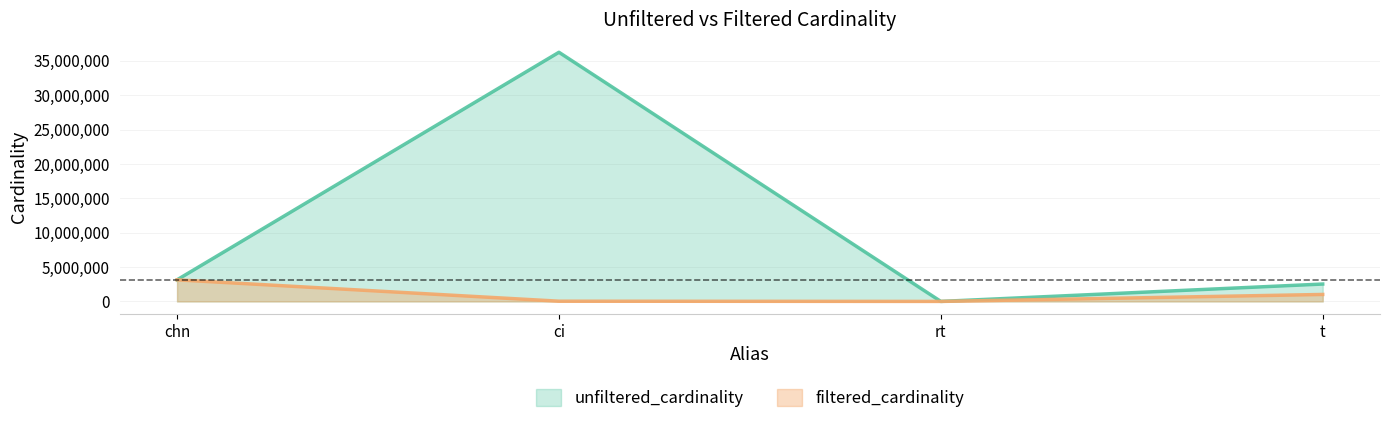

Reading right to left, what are all the values shown in this chart?

unfiltered_cardinality: 2528312	12	36244344	3140339
filtered_cardinality: 1012920	1	32288	3140339